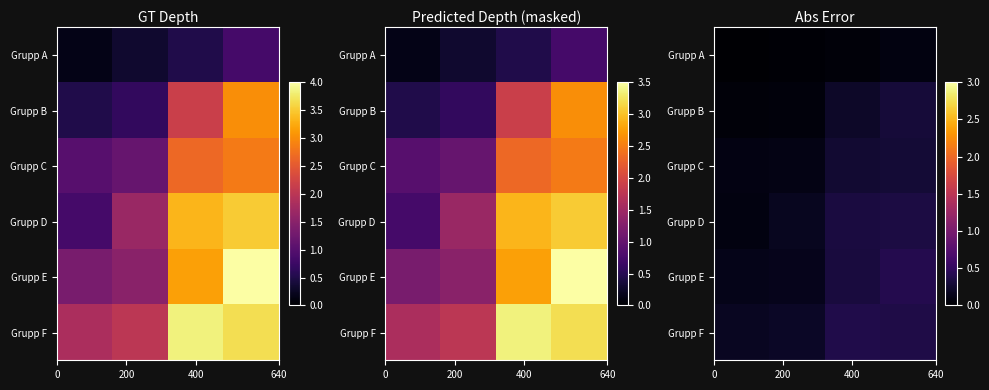

What is the difference between the maximum and minimum values in the Grupp C series?

0.2